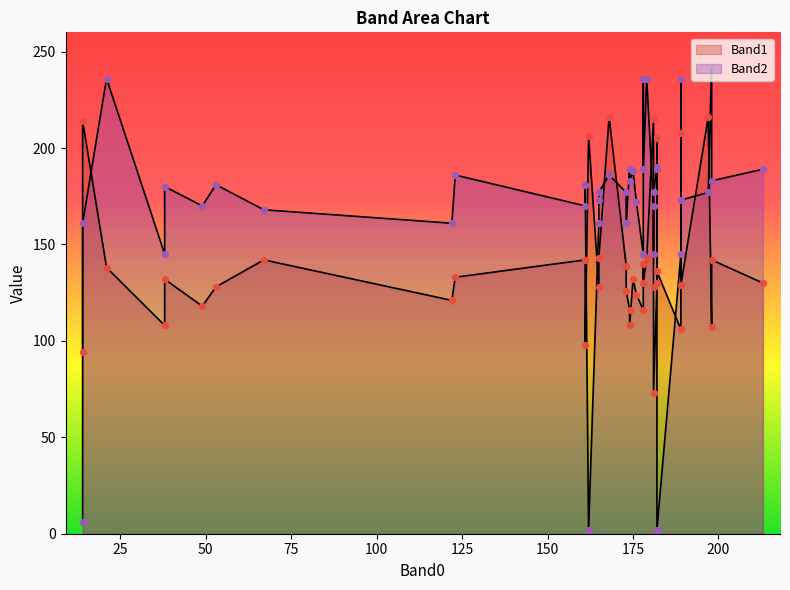

What are all the series names shown in the legend?

Band1, Band2